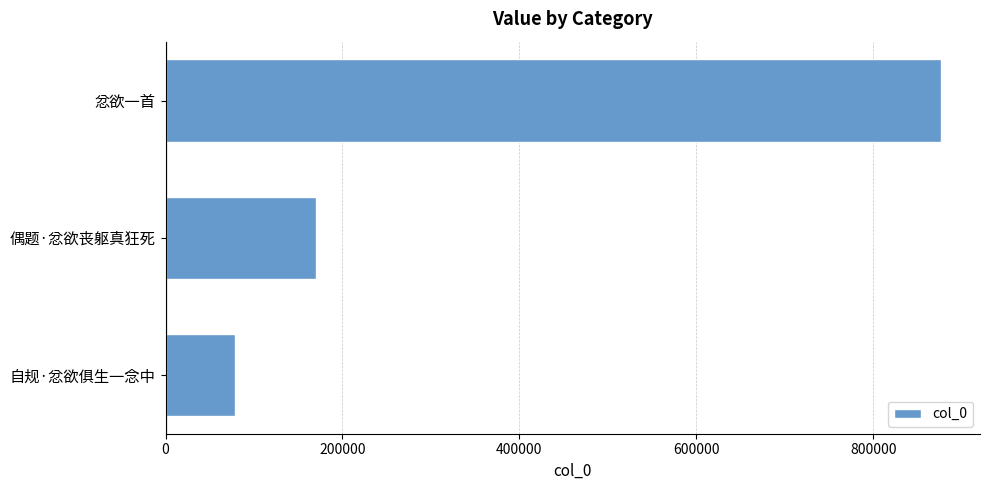

What is the label of the 3rd bar from the top?

自规·忿欲俱生一念中